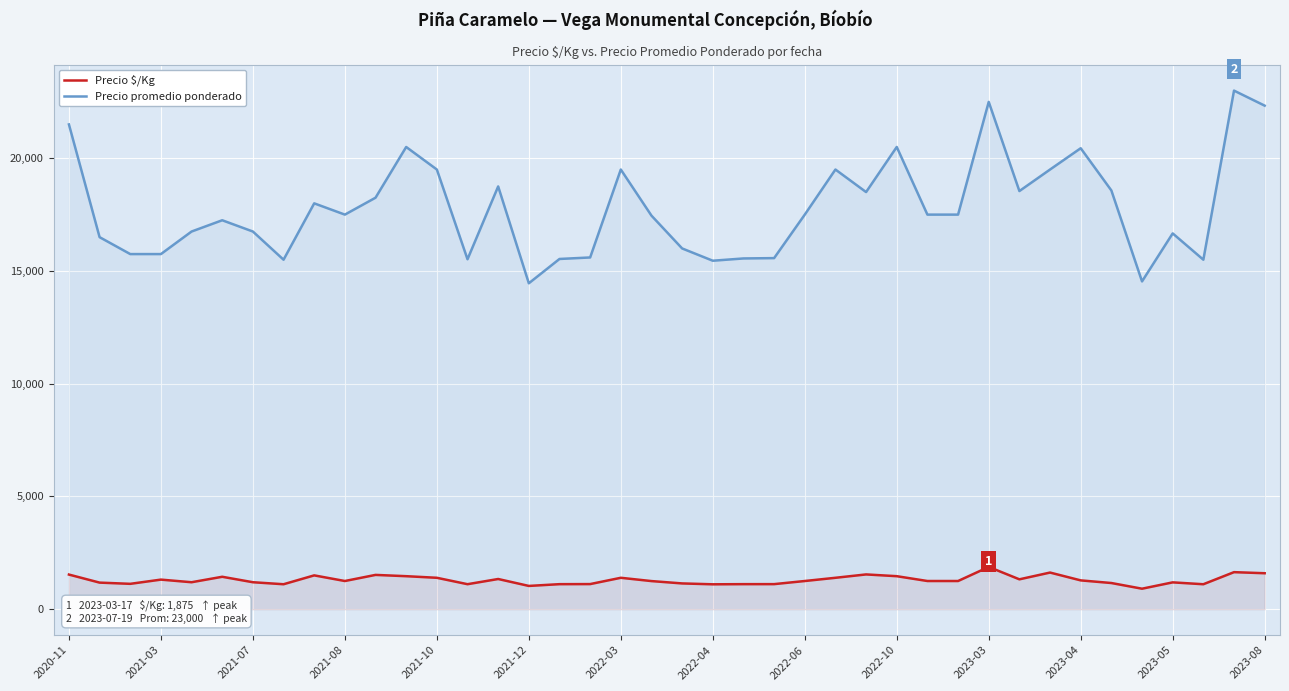

Rank the series by their maximum value, from lowest to highest.

Precio $/Kg, Precio promedio ponderado